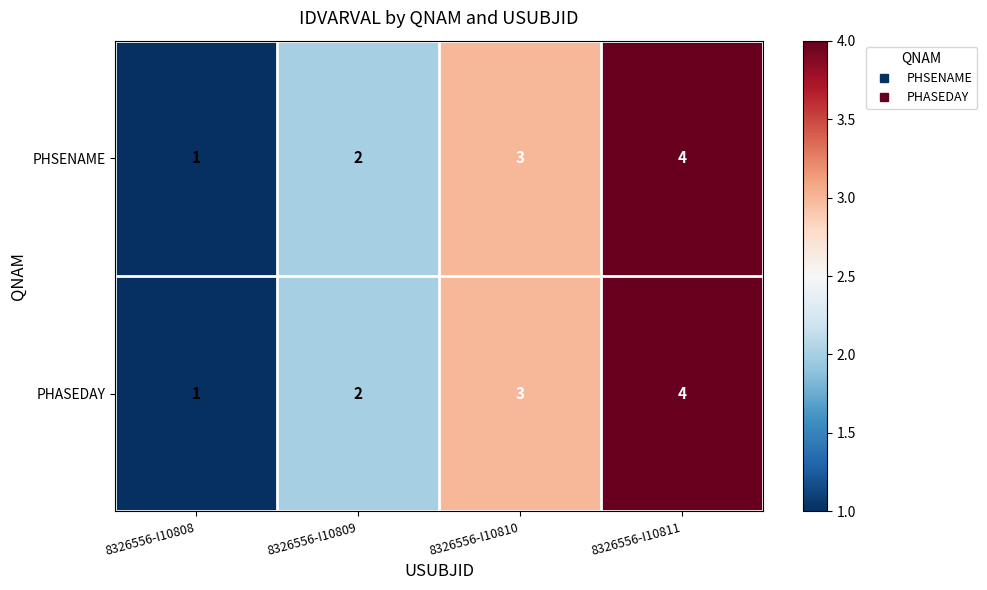

How many series are shown in this chart?

2